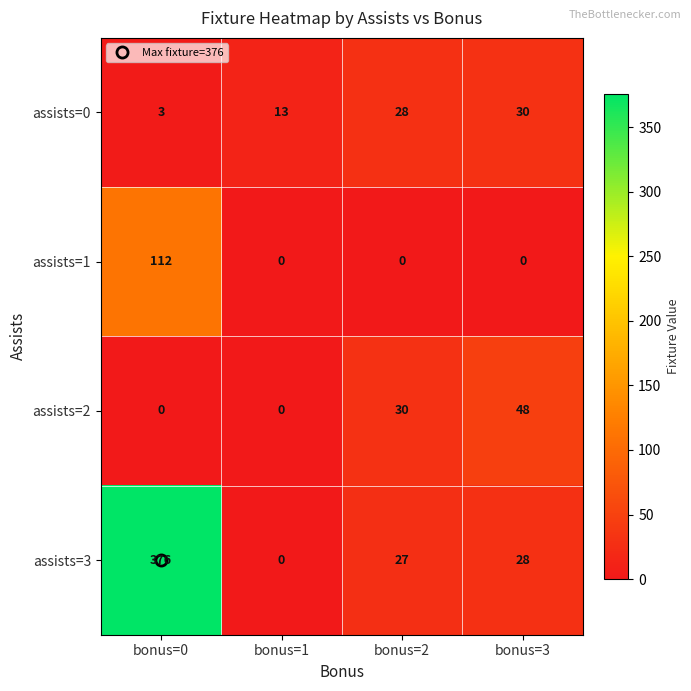

Count the assists=1 values in the range 0 to 112.

4